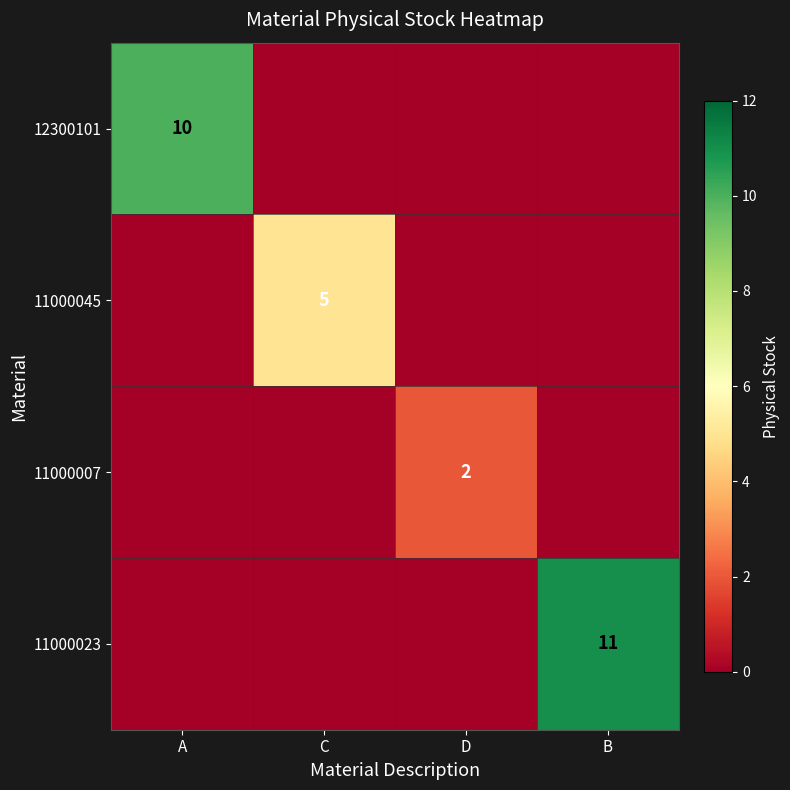

Is it true that 11000007 equals 4 at D?

False